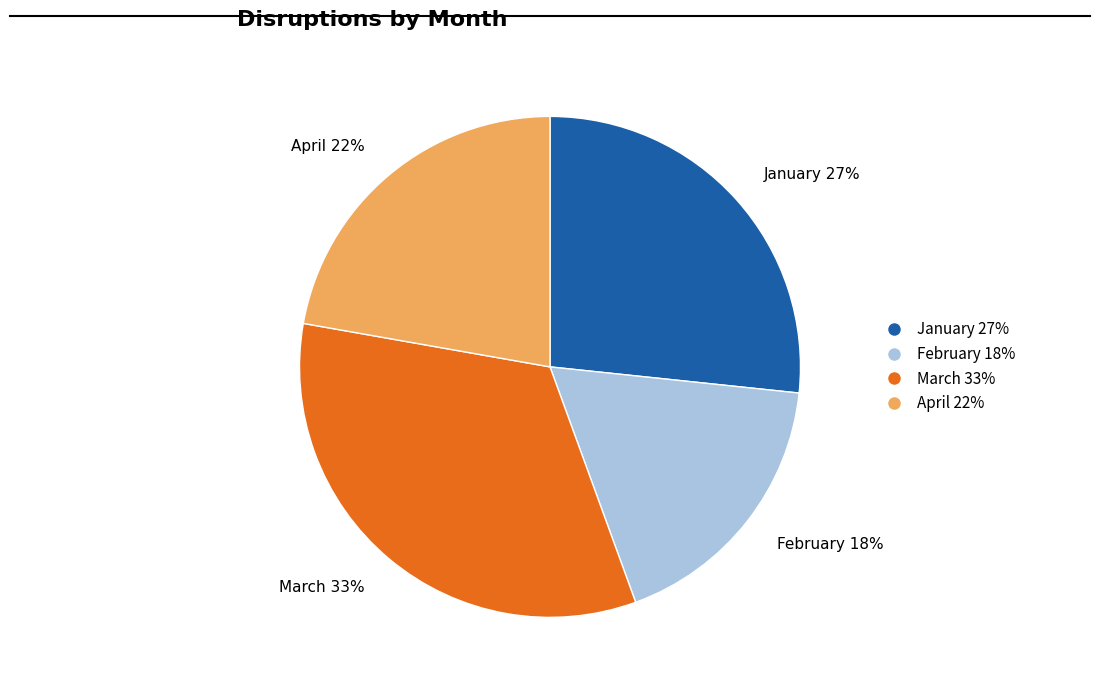

To the nearest percent, what is the combined percentage of March and January?

60%